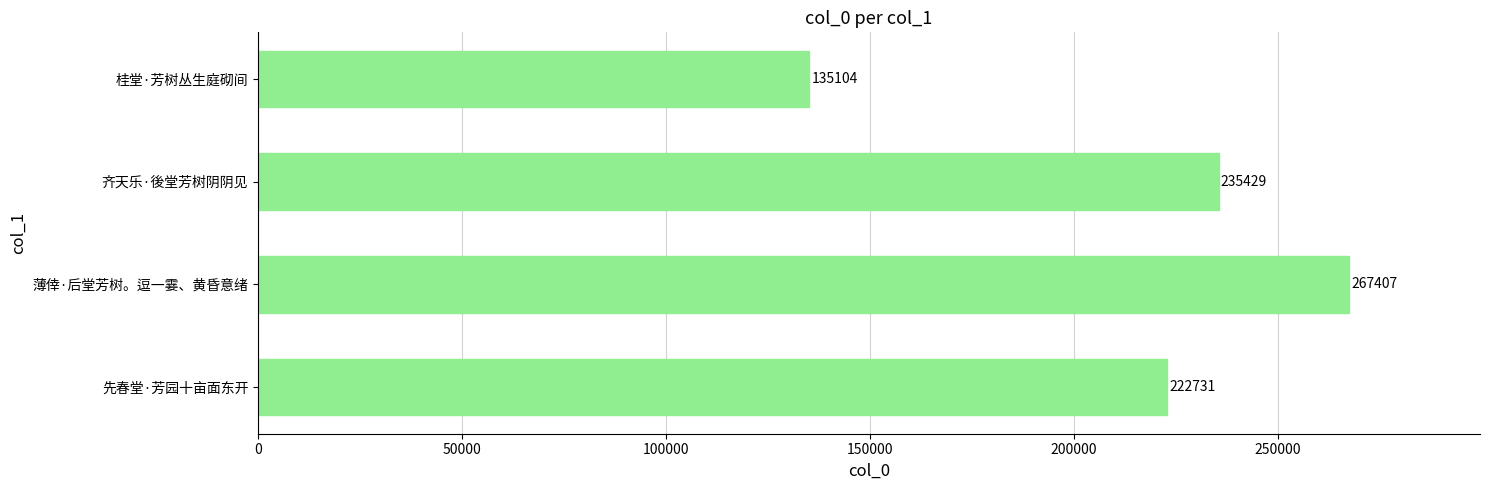

At which category does the chart reach its peak across all series?

薄倖·后堂芳树。逗一霎、黄昏意绪